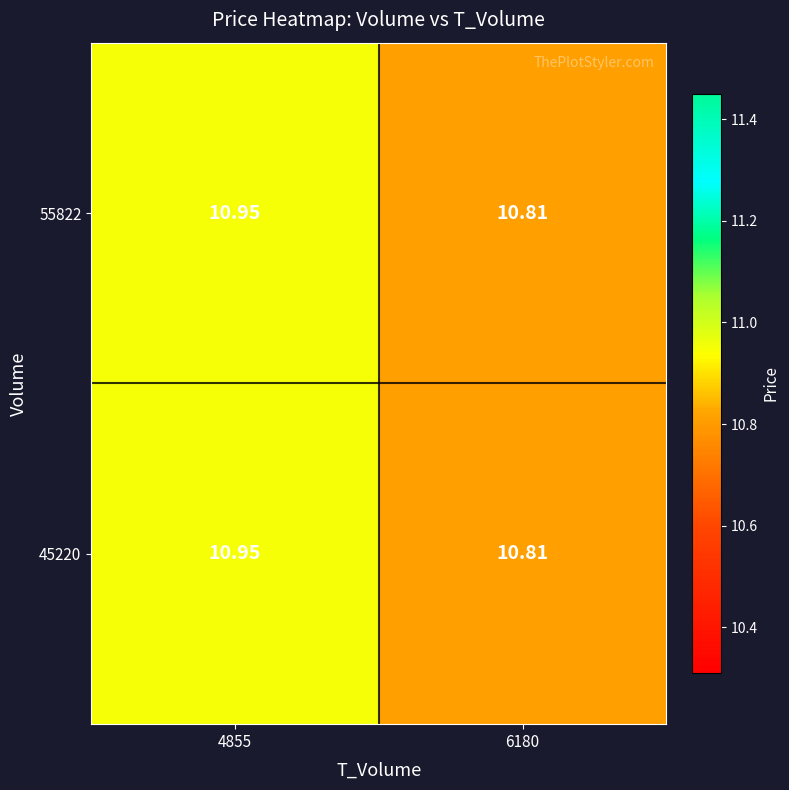

Between 4855 and 6180, which series saw the biggest shift?

55822